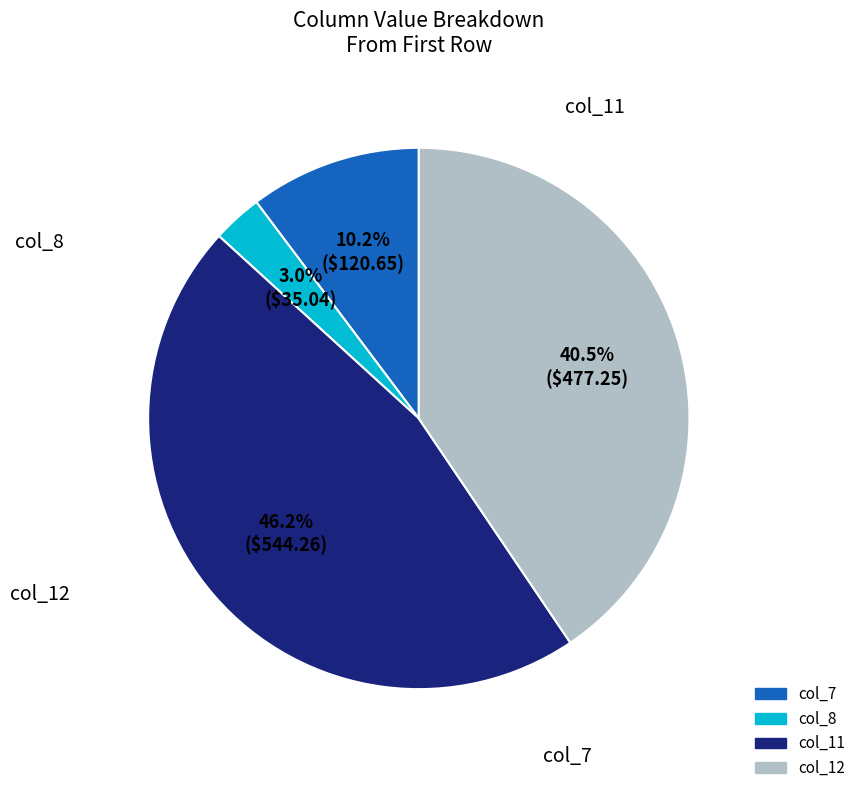

Combined, do col_8 and col_7 account for over 50%?

No